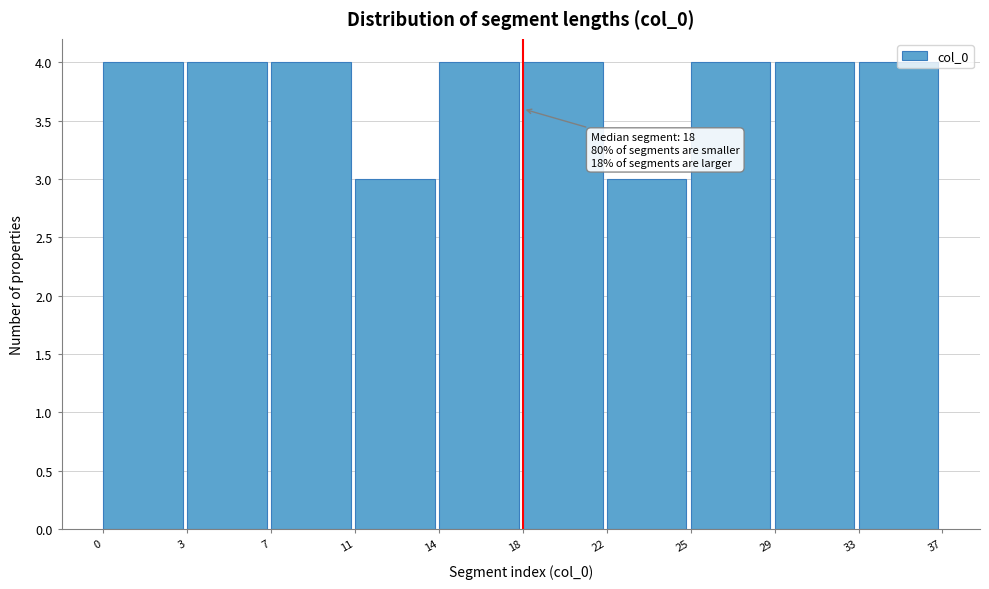

What is the minimum value shown in the chart?

3